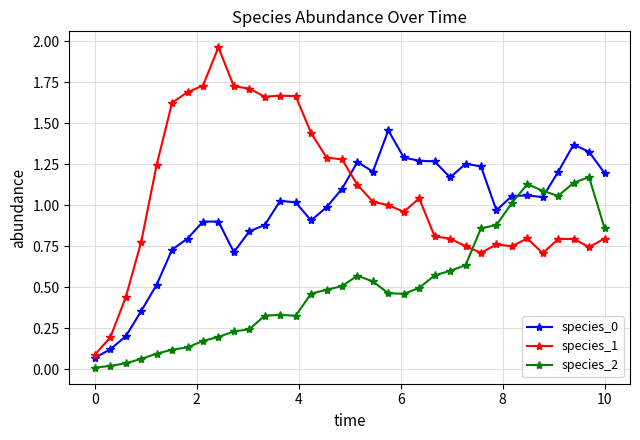

Does the chart have visible grid lines?

Yes